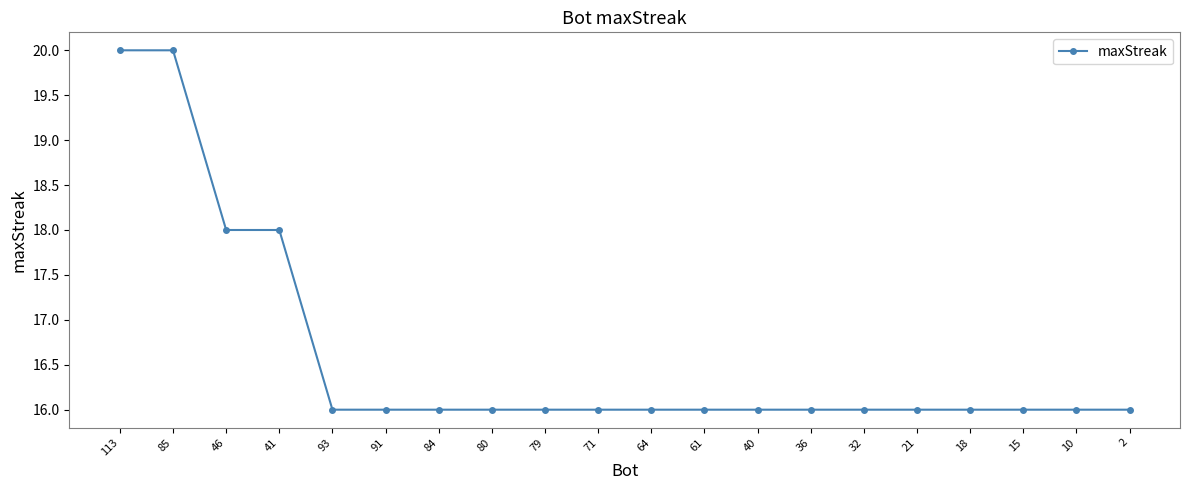

What is the label of the 4th point from the left?

41